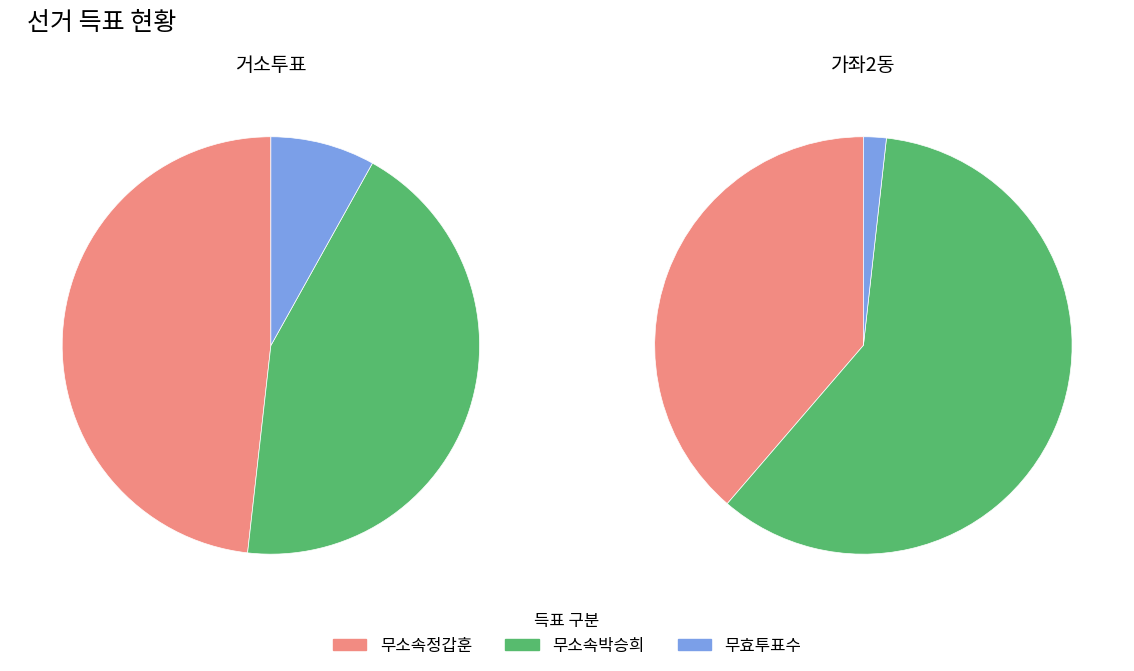

To the nearest percent, what portion does 거소투표 represent?

3%